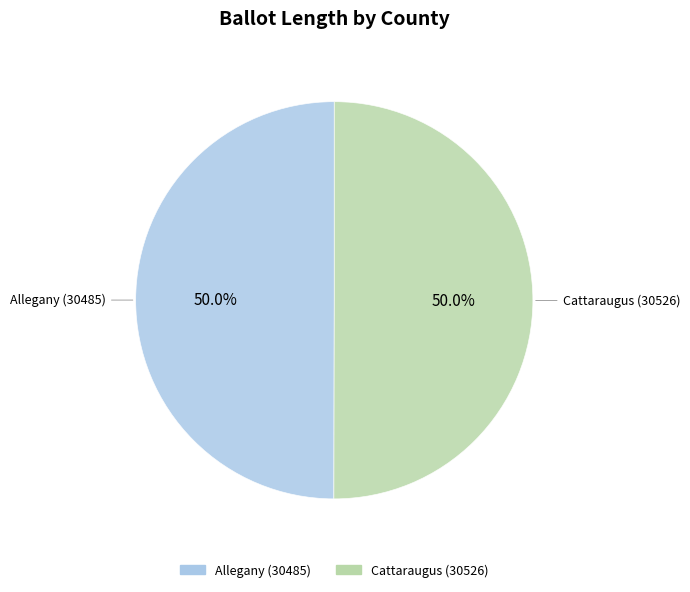

Do Allegany (30485) and Cattaraugus (30526) together represent more than half of the pie?

Yes